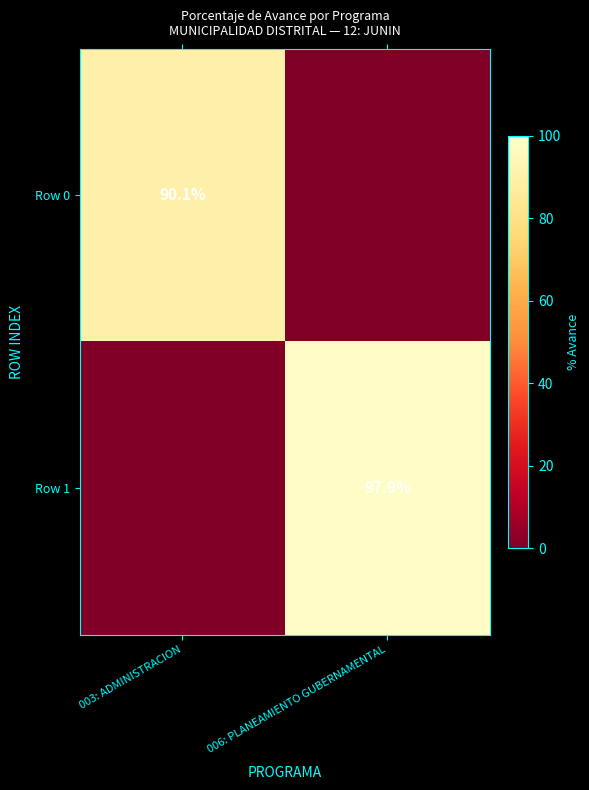

The Row 0 series shows 90.1 at 003: ADMINISTRACION. True or false?

True